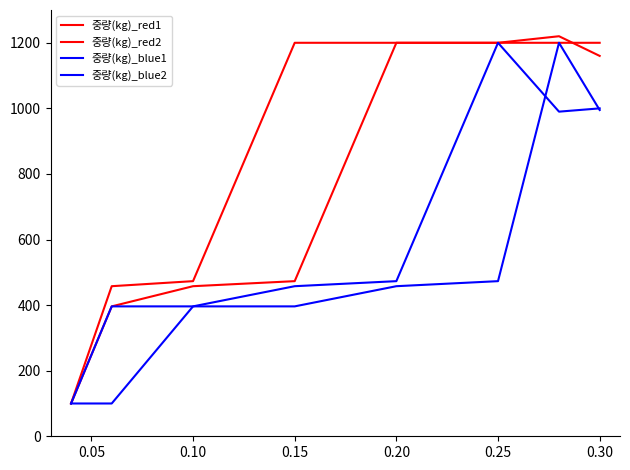

How many lines are shown in the chart?

4